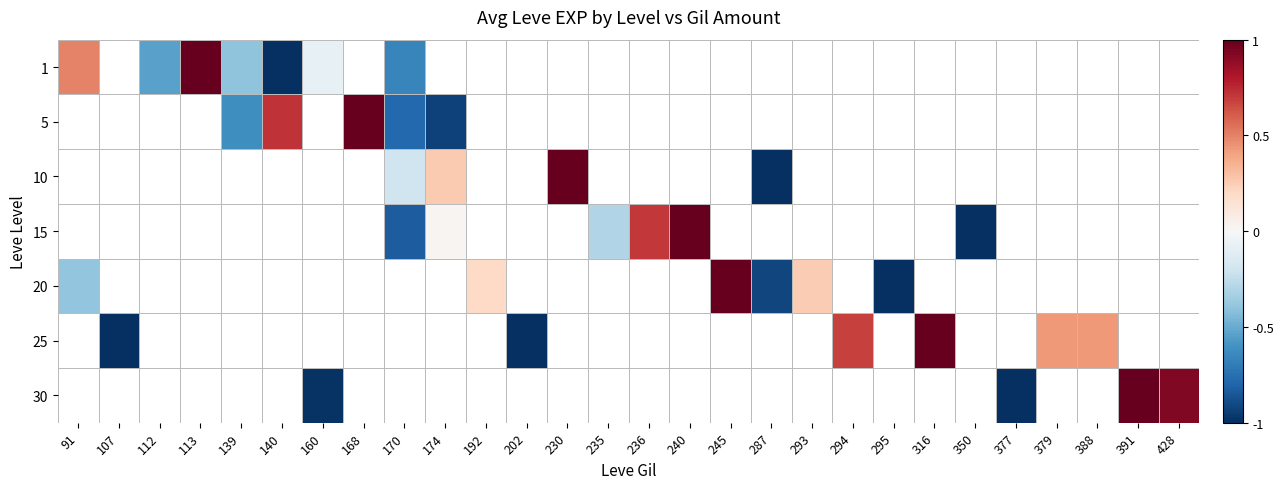

How many categories are shown in the chart?

28